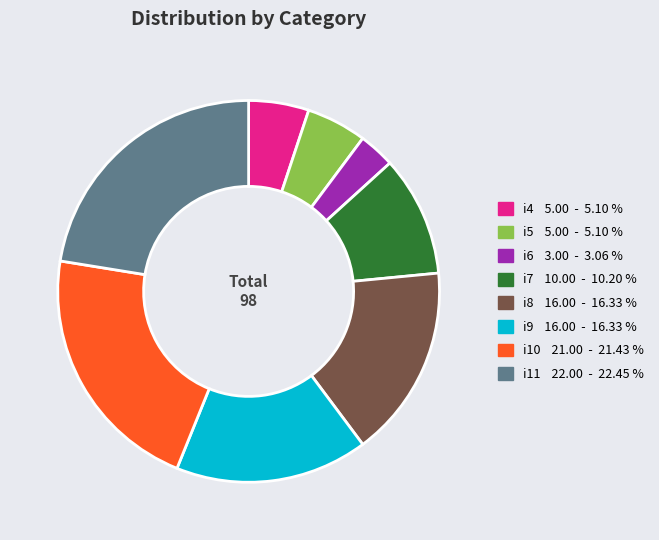

Approximately how many times larger is the value at i11 compared to i4?

4.4